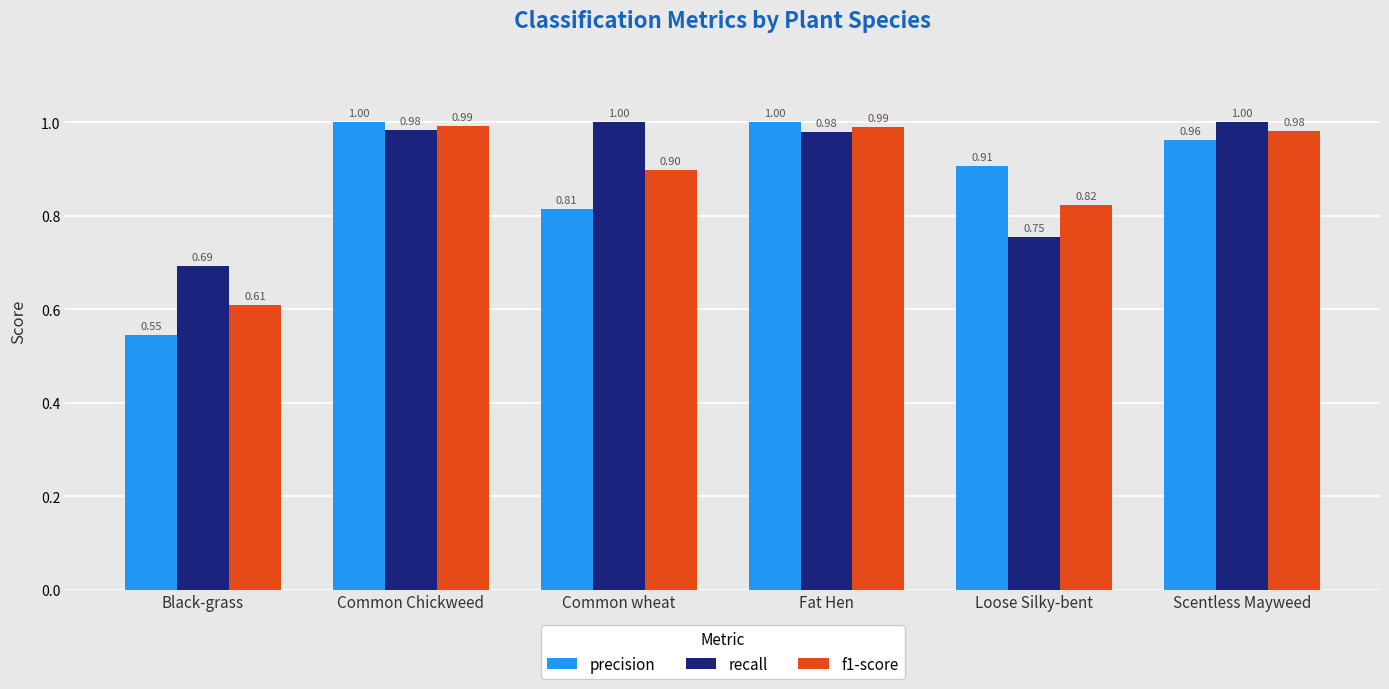

Which category has the lowest value in the recall series?

Black-grass